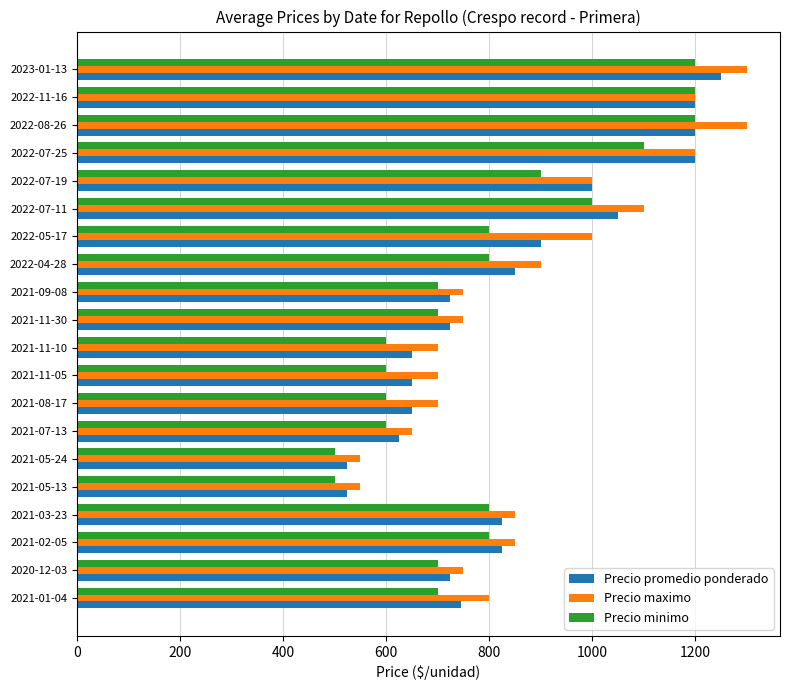

What is the difference between the highest and lowest values at 2022-07-19?

100